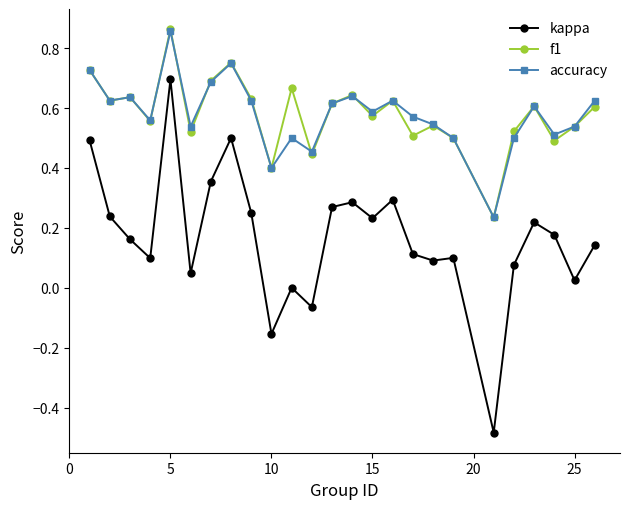

True or false: kappa has more than 0 points higher than both neighbors.

True